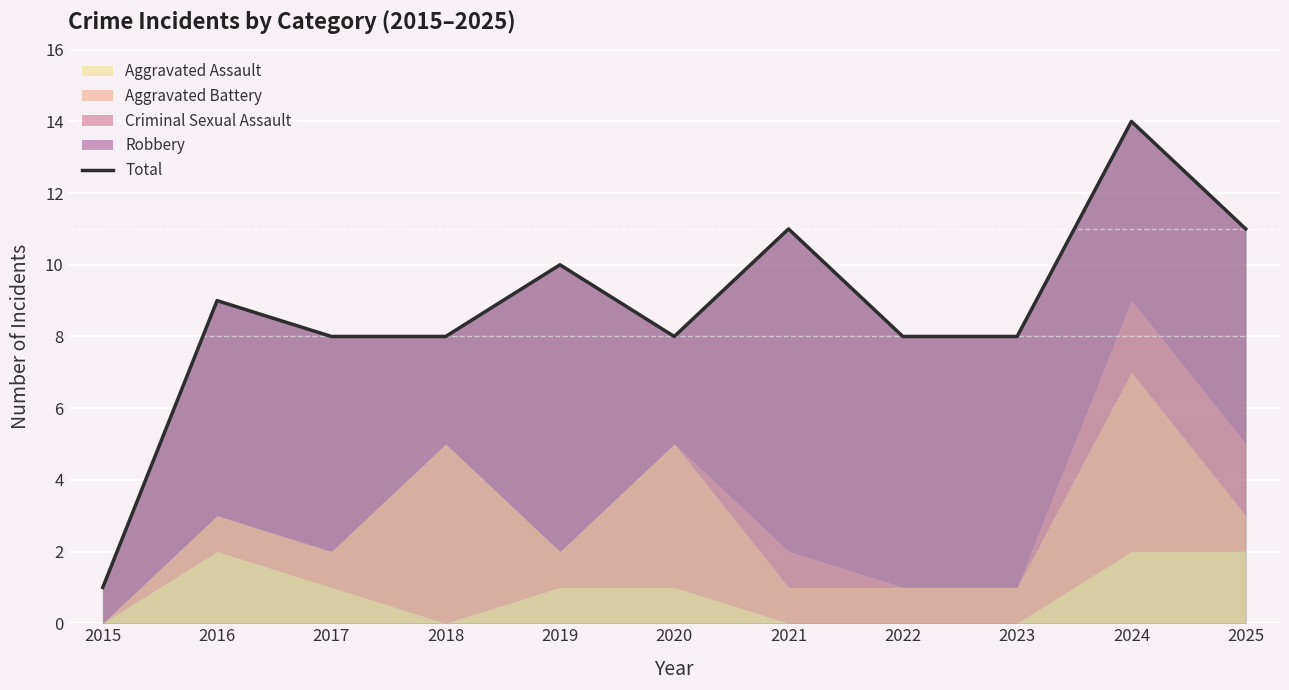

Where is the data nearest to the value 7?

2017